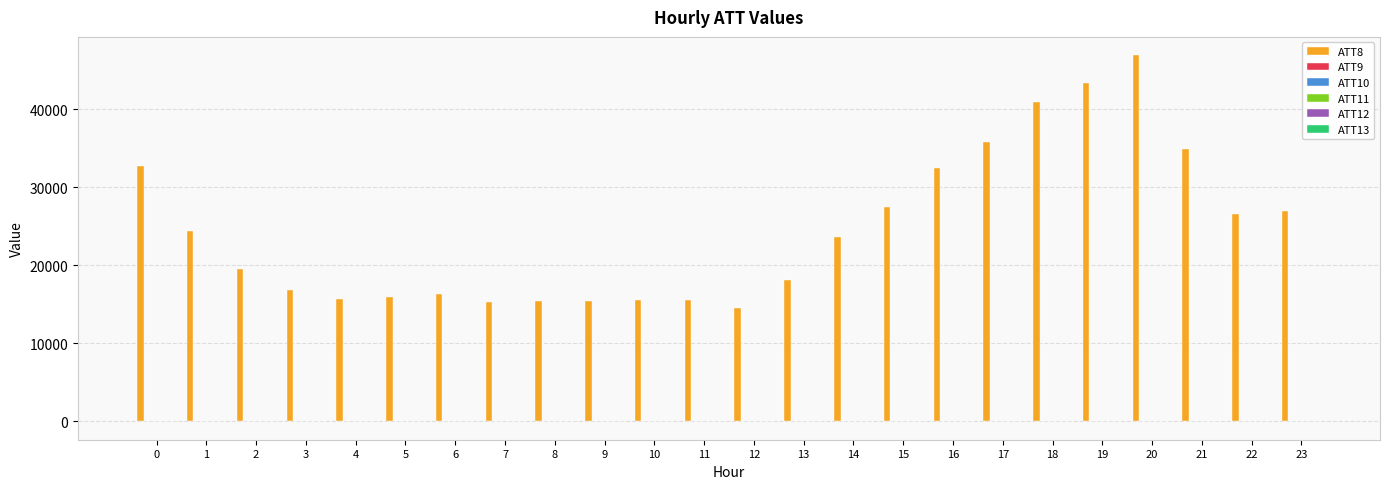

What is the approximate value of ATT8 at 19?

43300.0